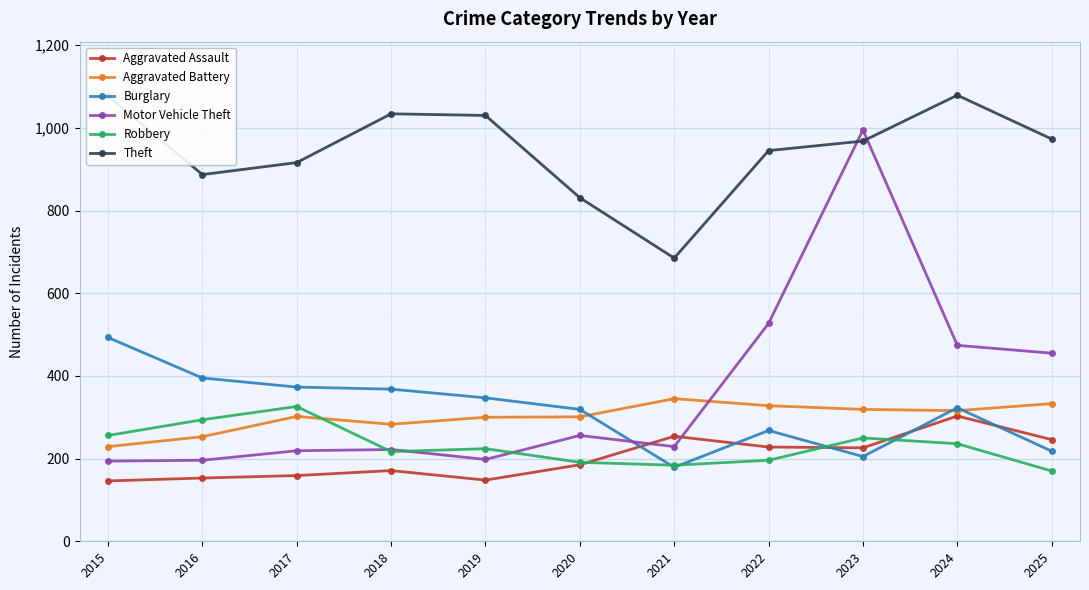

List the series in order of their peak value, lowest first.

Aggravated Assault, Robbery, Aggravated Battery, Burglary, Motor Vehicle Theft, Theft